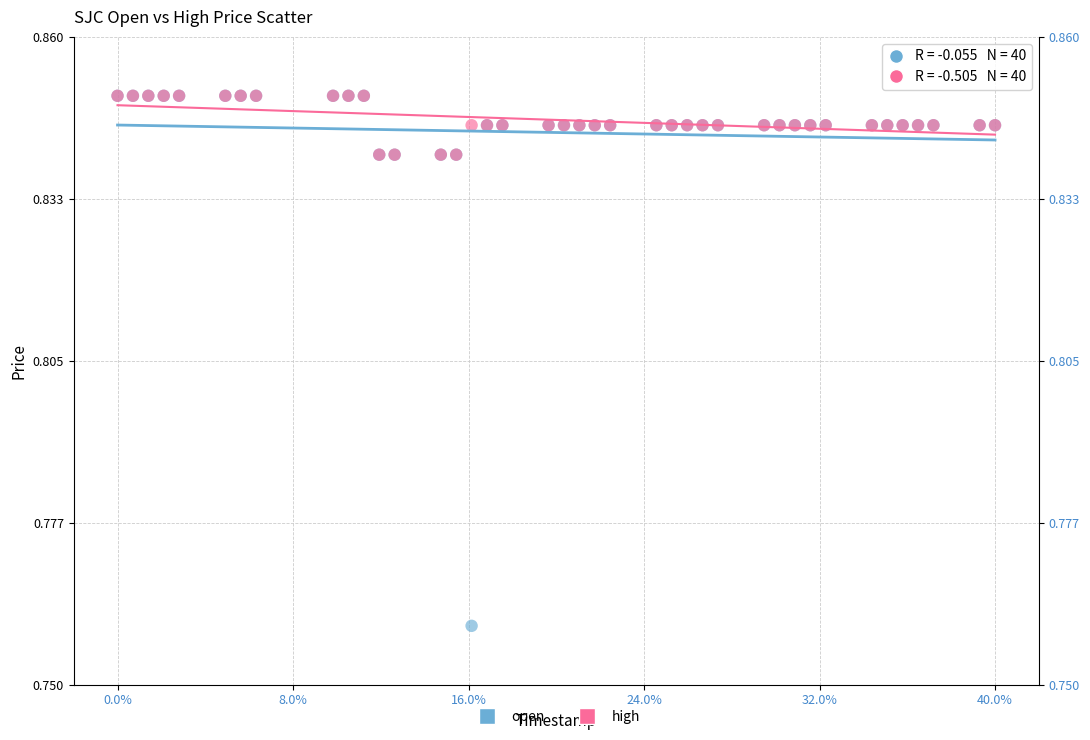

What are all the series names shown in the legend?

open, high